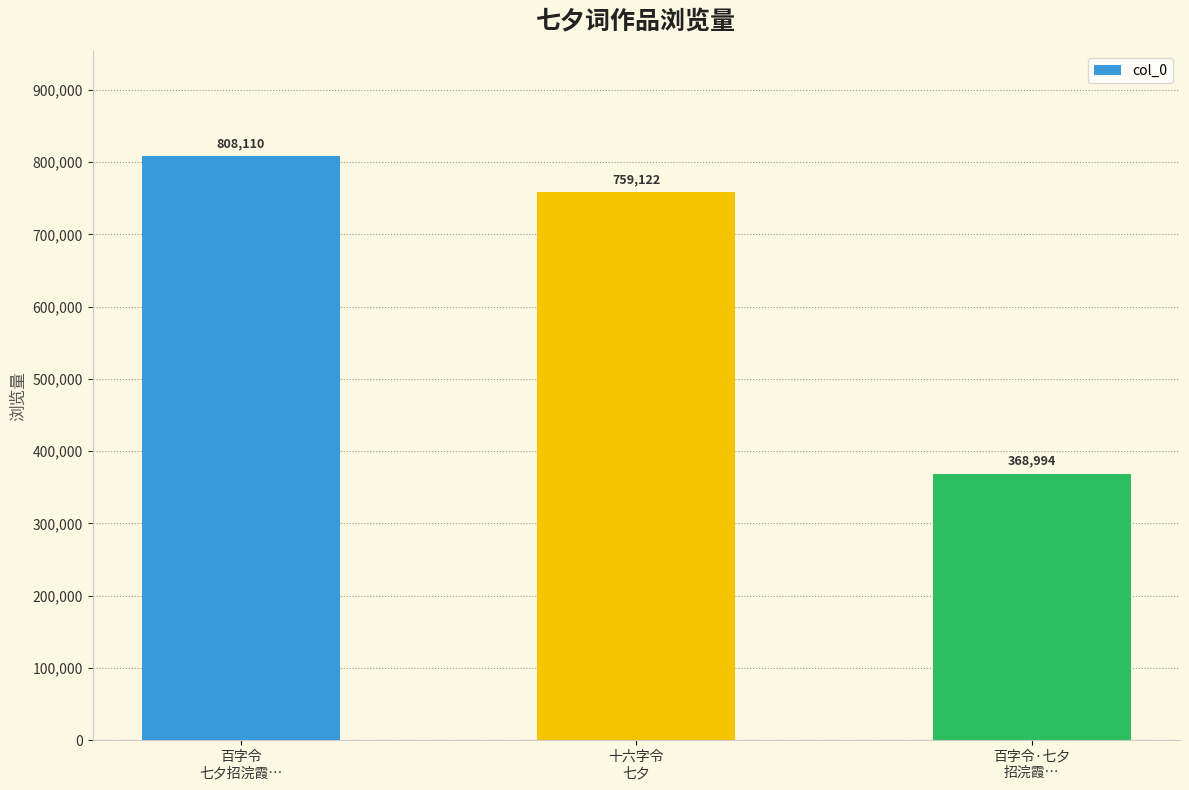

Where is the data nearest to the value 588552?

十六字令
七夕